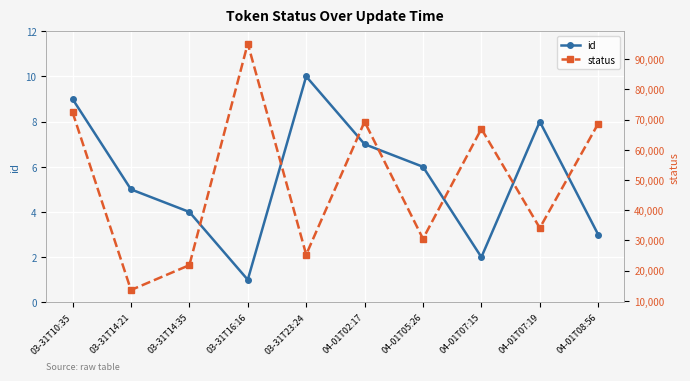

True or false: status and id cross at least once.

False